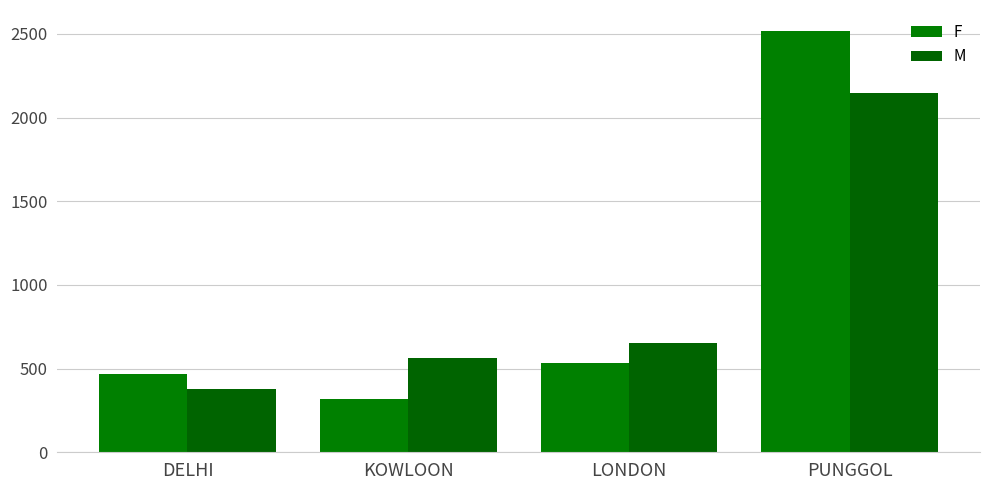

List the labels in order of M value, largest first.

PUNGGOL, LONDON, KOWLOON, DELHI